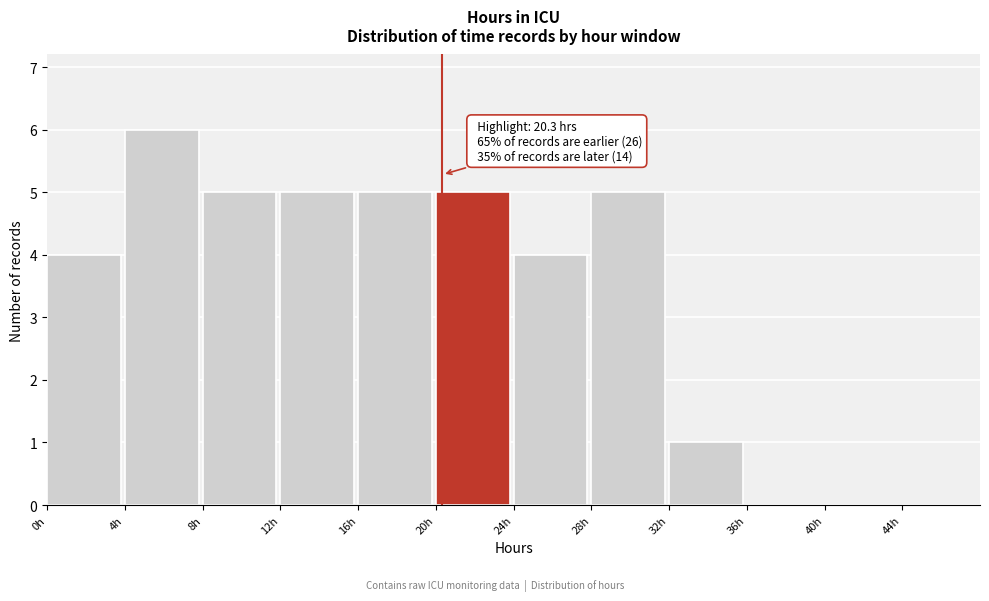

Which range on the x-axis has the tallest bar?

4 to 8